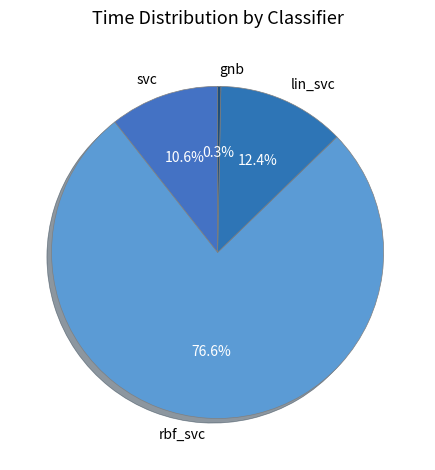

What percentage is the rbf_svc slice, to the nearest percent?

77%